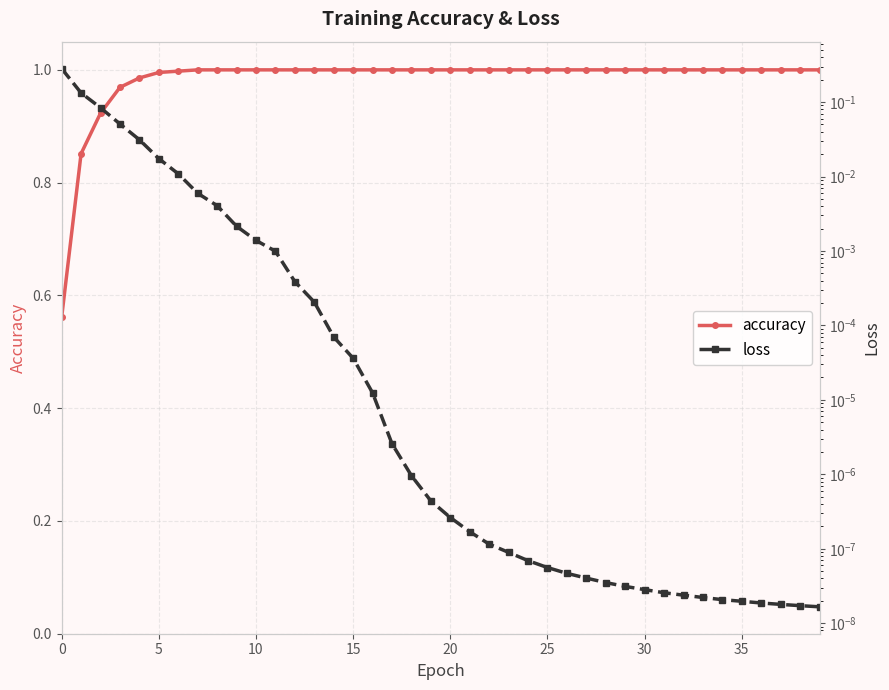

List the series in order of their overall mean, highest first.

accuracy, loss